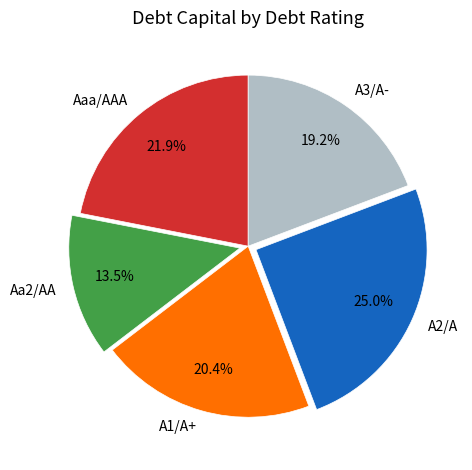

Between Aaa/AAA and Aa2/AA, which is larger?

Aaa/AAA